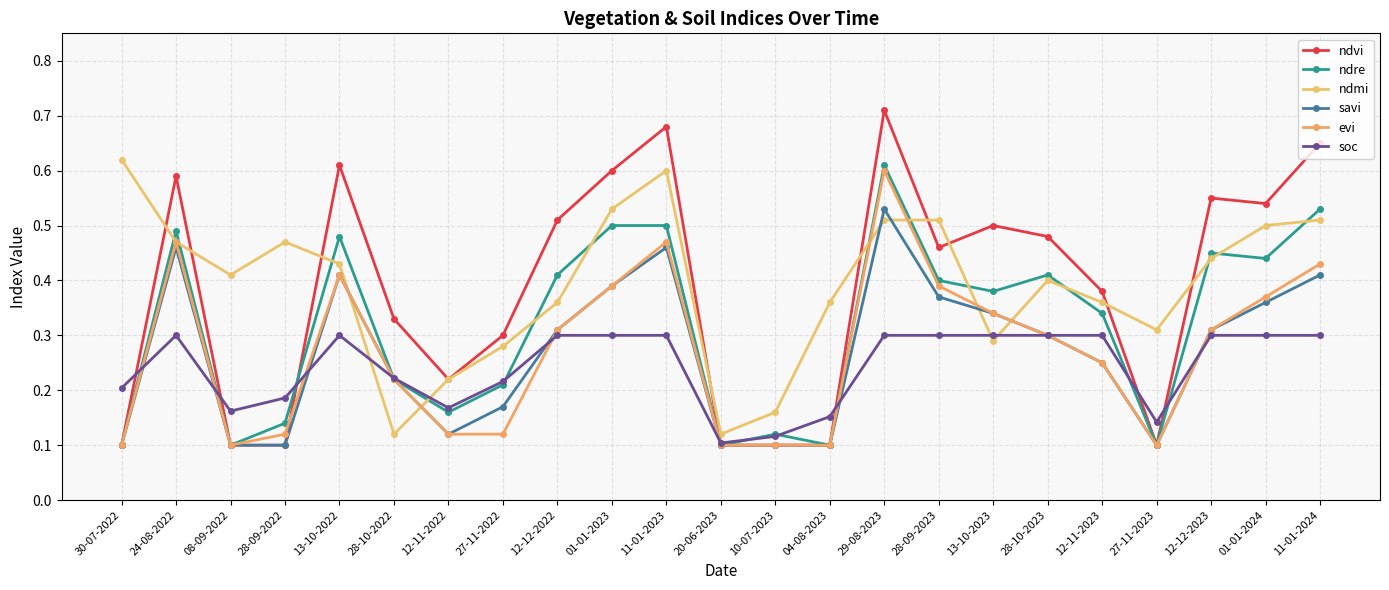

Between which two adjacent categories do soc and evi first intersect?

30-07-2022 and 24-08-2022